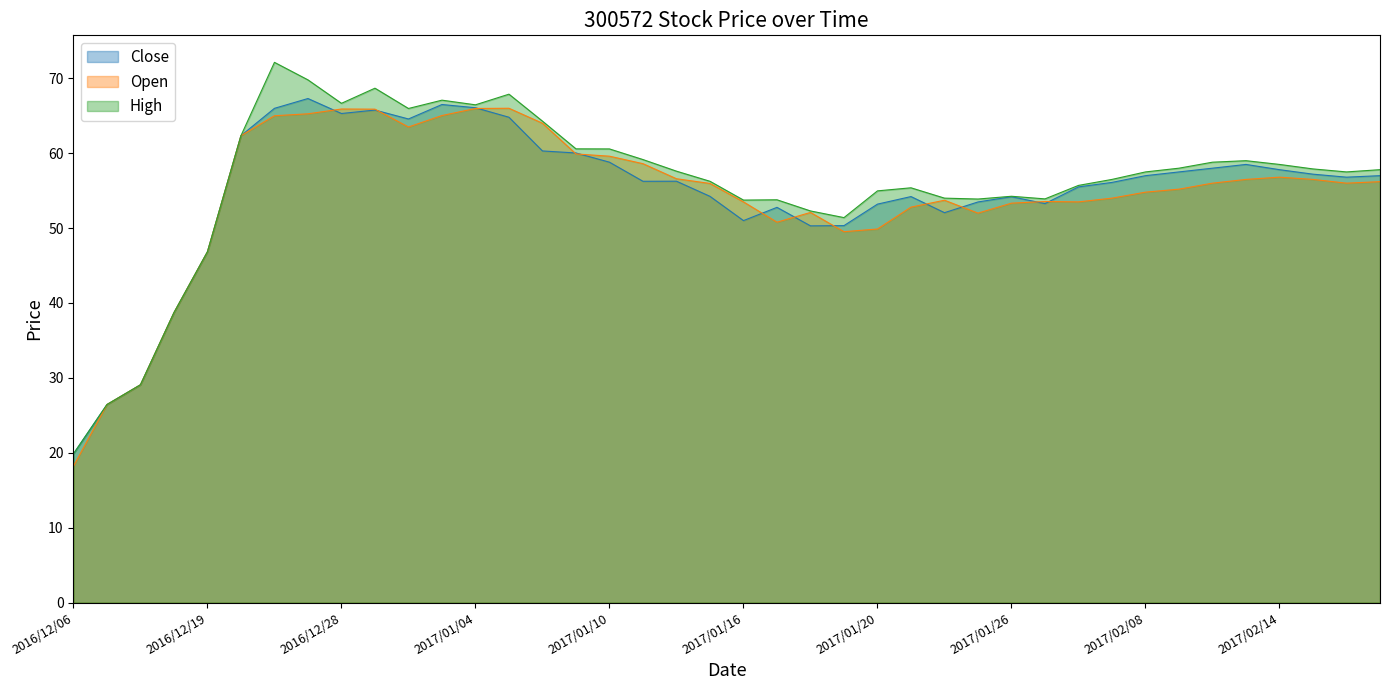

At which label does Close reach its minimum?

2016/12/06